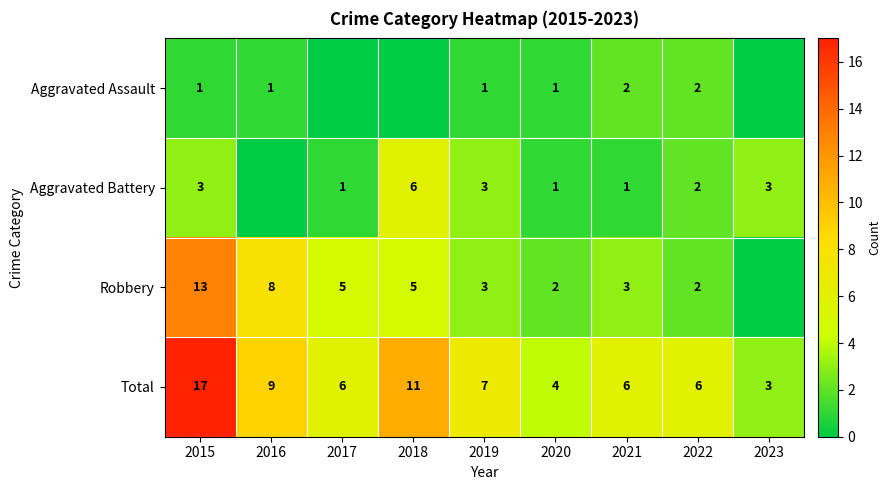

Which has a higher value, 2016 or 2019?

2016